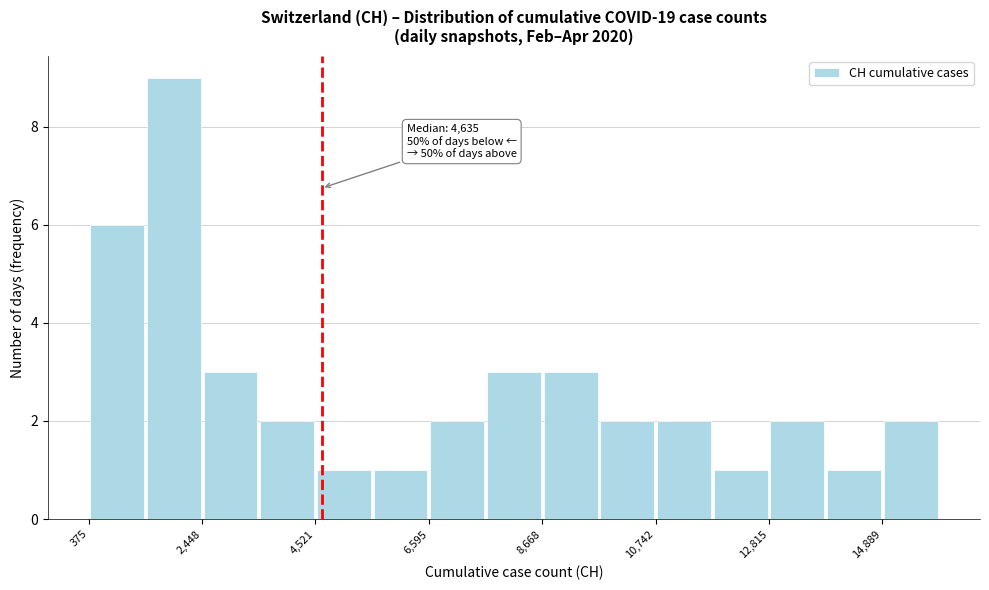

Read against the x-axis, roughly where is the centre of the tallest bar?

2000